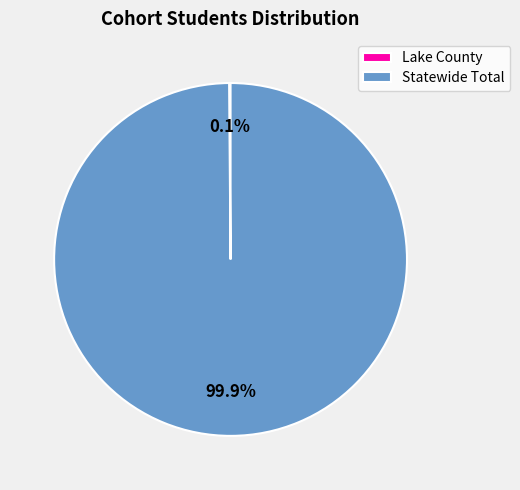

What percentage is the Statewide Total slice, to the nearest percent?

100%